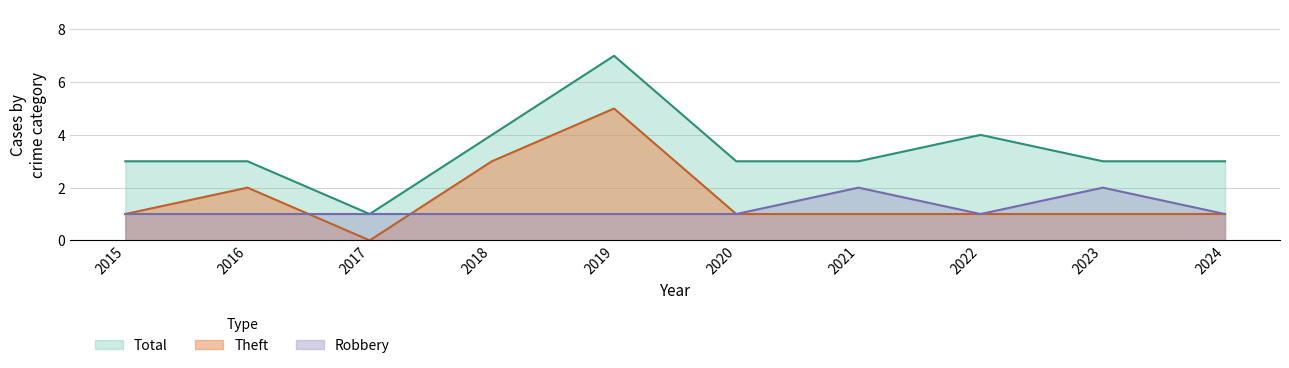

Reading left to right, what are all the values shown in this chart?

Robbery: 2015=1	2016=1	2017=1	2018=1	2019=1	2020=1	2021=2	2022=1	2023=2	2024=1
Theft: 2015=1	2016=2	2017=0	2018=3	2019=5	2020=1	2021=1	2022=1	2023=1	2024=1
Total: 2015=3	2016=3	2017=1	2018=4	2019=7	2020=3	2021=3	2022=4	2023=3	2024=3